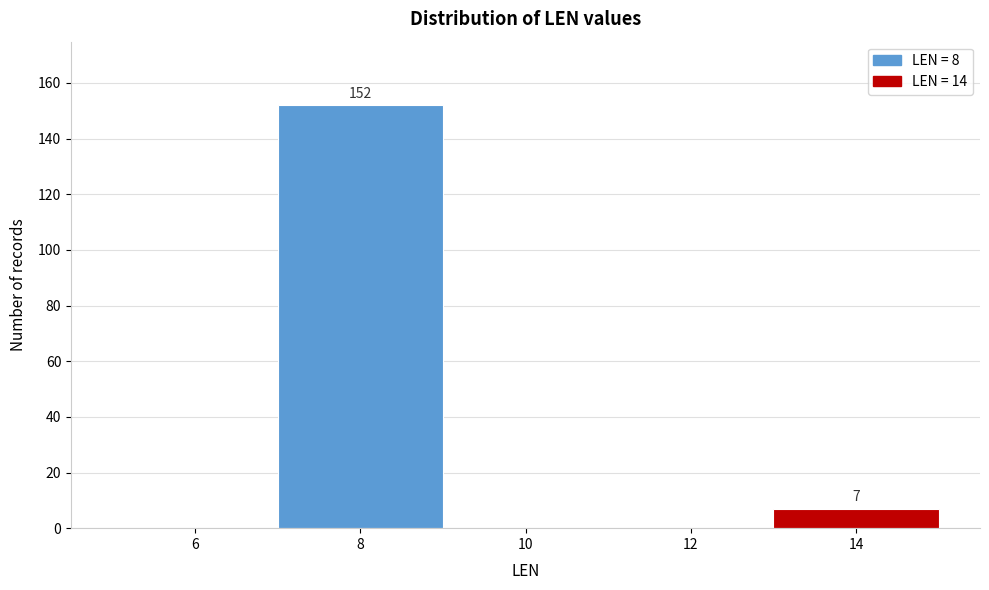

Reading left to right, list all the values displayed in this chart.

6=0	8=152	10=0	12=0	14=7